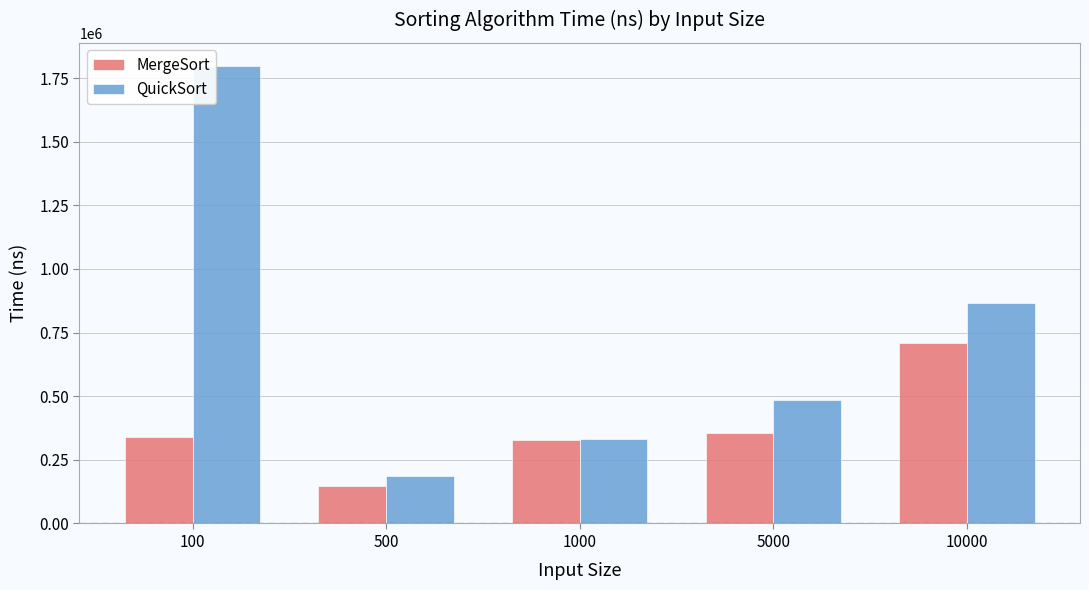

Is the value of QuickSort at 5000 greater than the value of MergeSort at 100?

Yes